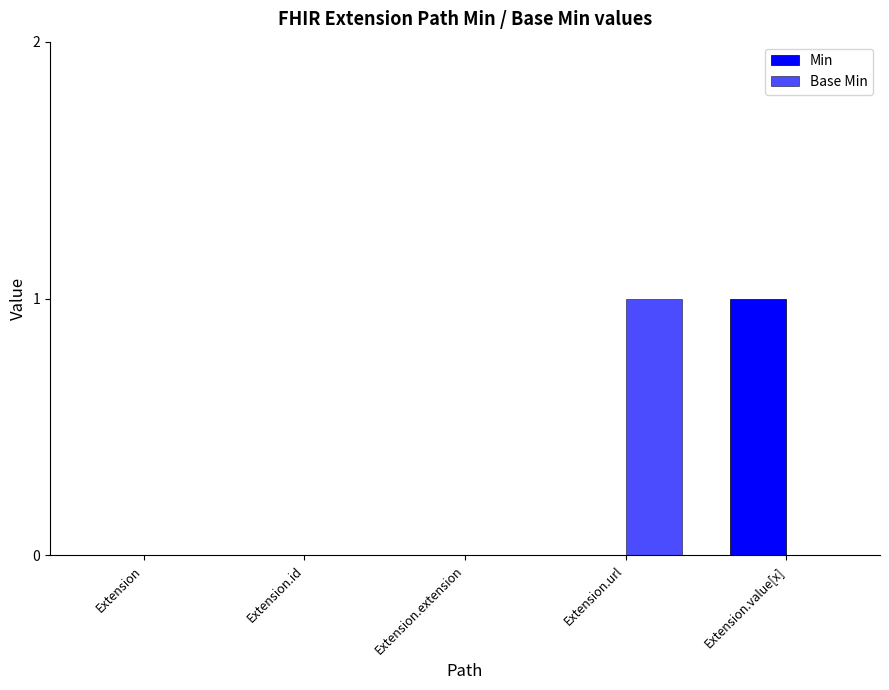

How many categories are shown in the chart?

5